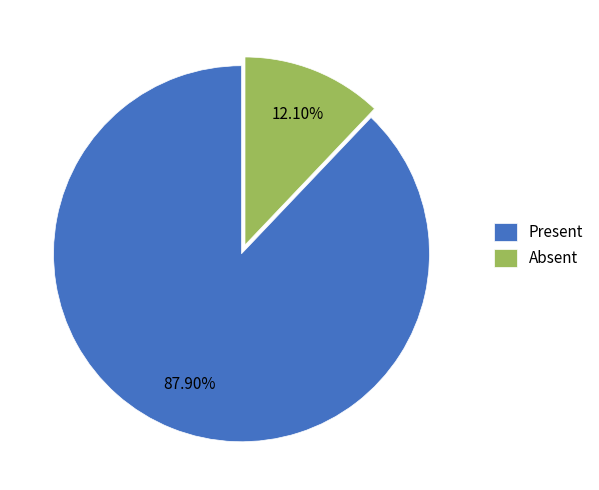

How many slices are in this pie chart?

2